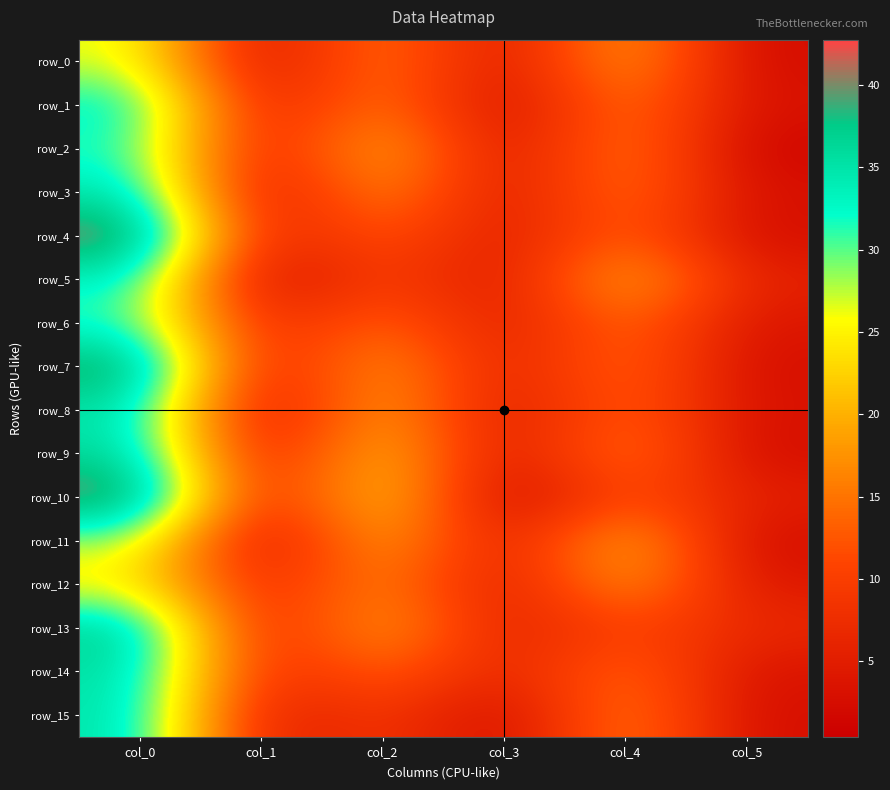

How many categories are shown in the chart?

6